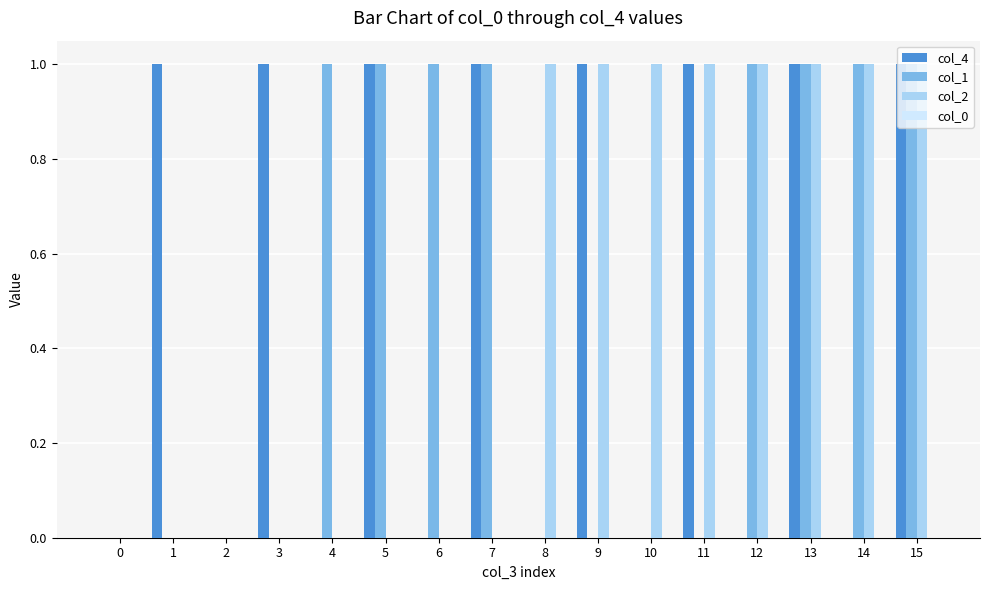

What is the highest value of the col_4 series?

1